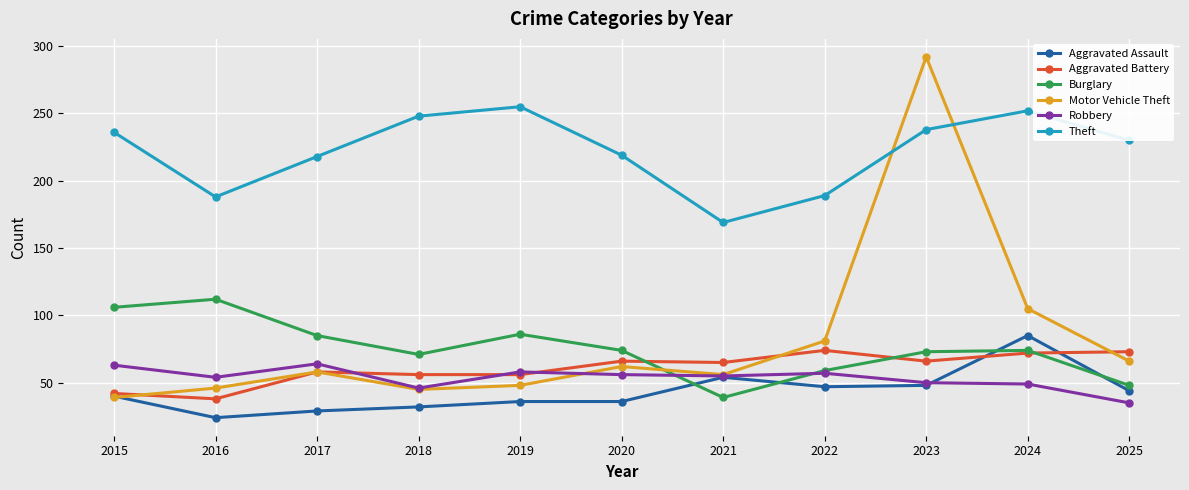

What value does the Robbery series have at 2023?

50